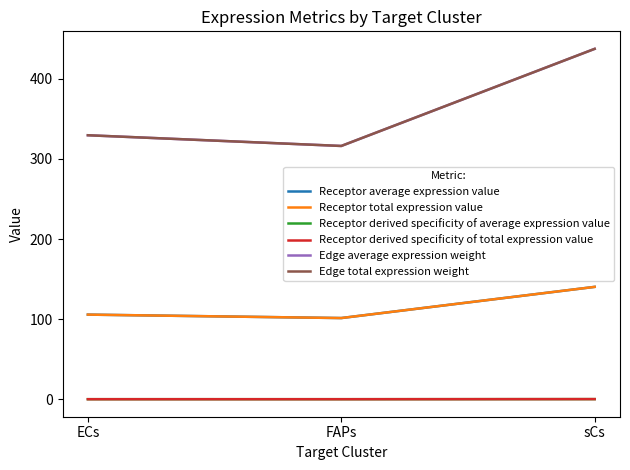

How many lines are shown in the chart?

6